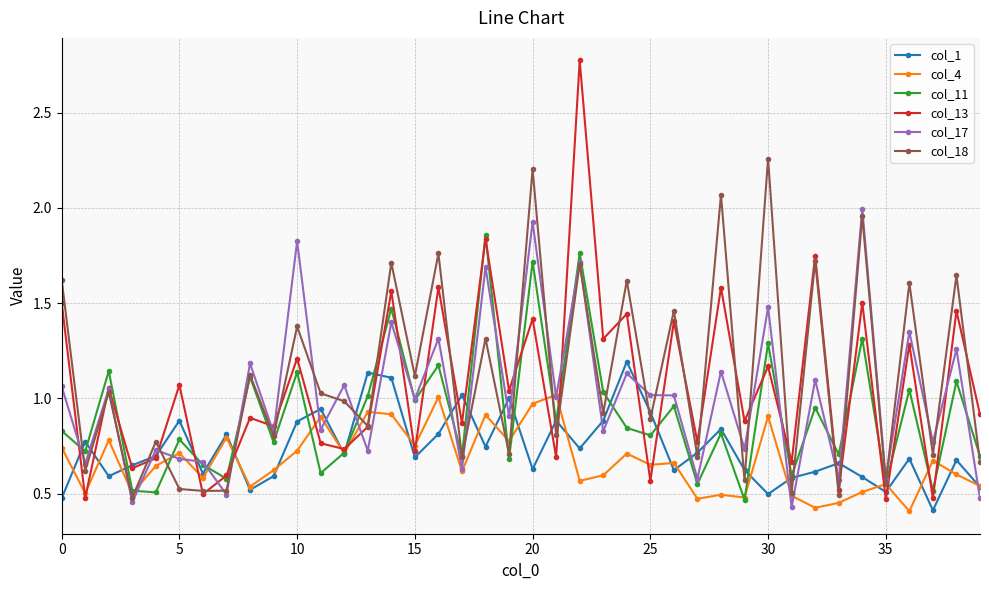

At how many categories does at least one series exceed 0?

40